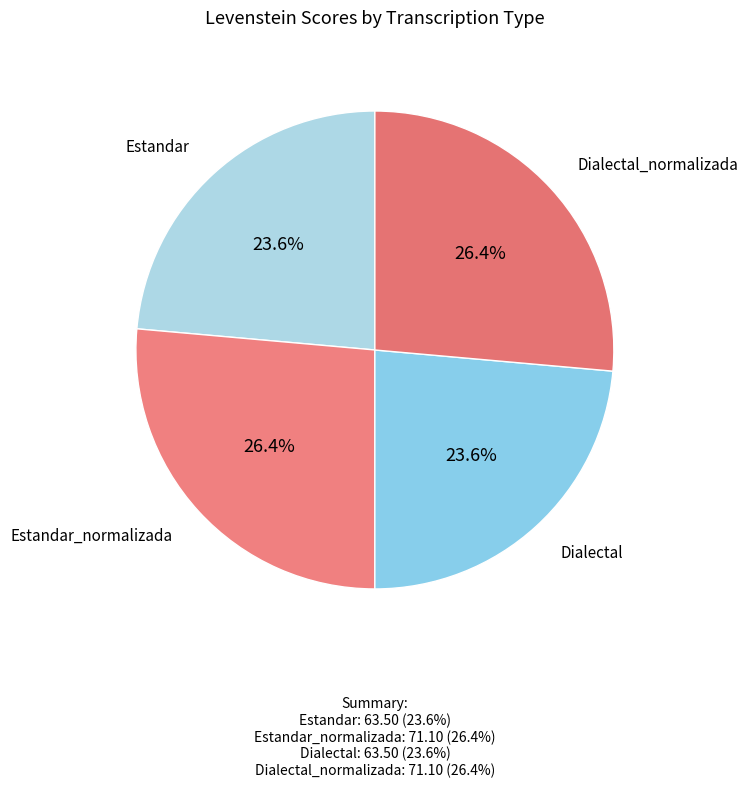

Rank the categories by value from highest to lowest.

Estandar_normalizada, Dialectal_normalizada, Estandar, Dialectal